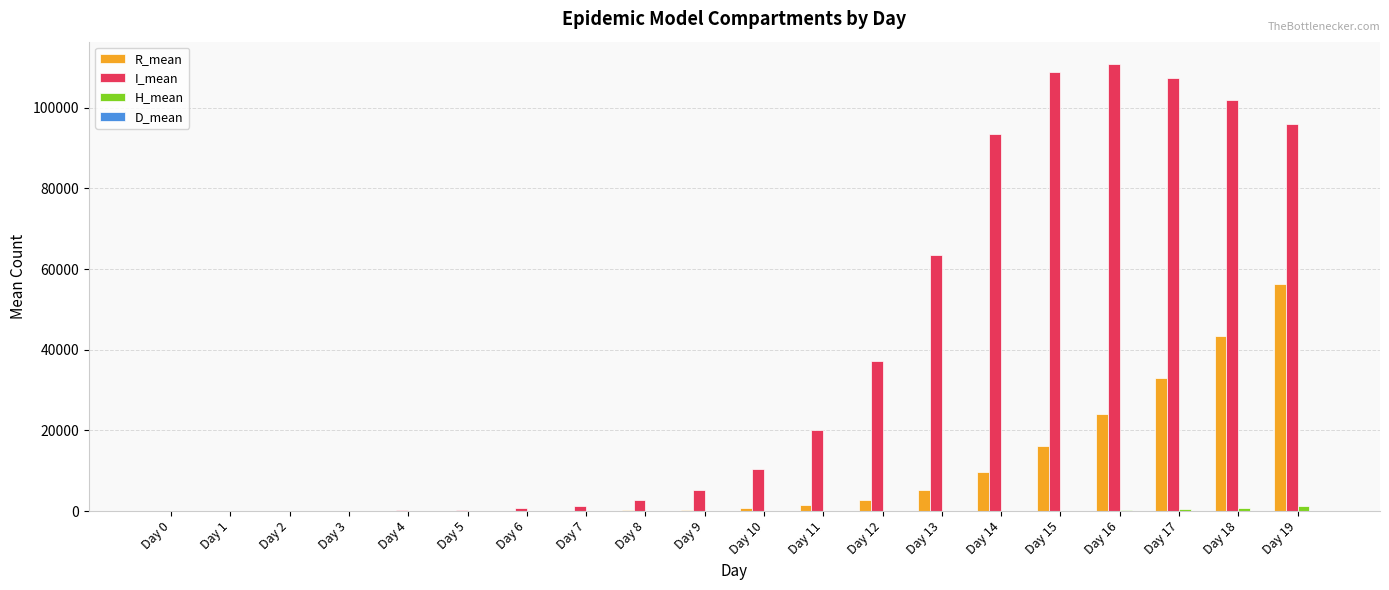

Where does the I_mean series first go above 10468?

Day 10